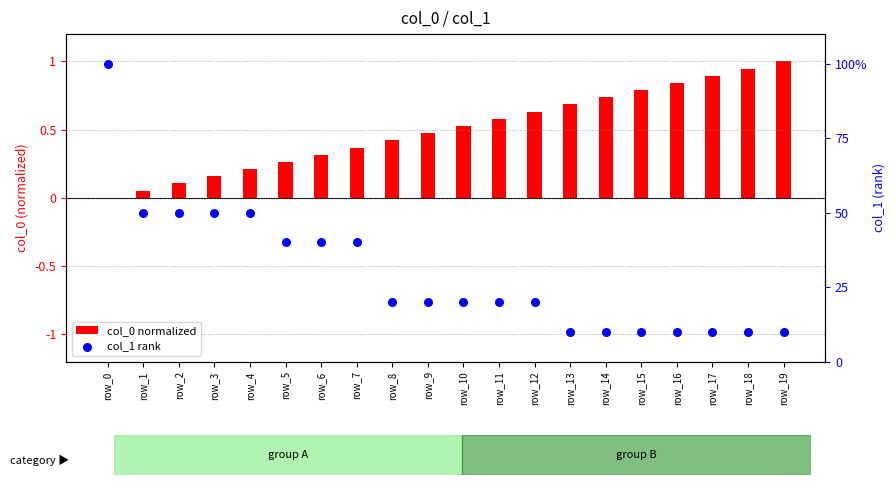

What is the total value across all series at row_1?

50.1